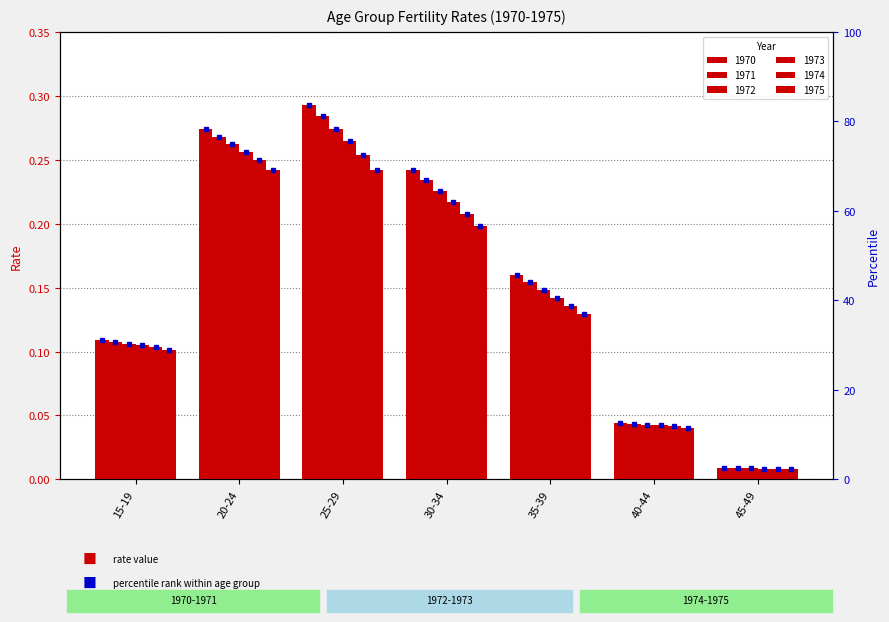

Which series has the largest total across all categories?

1970